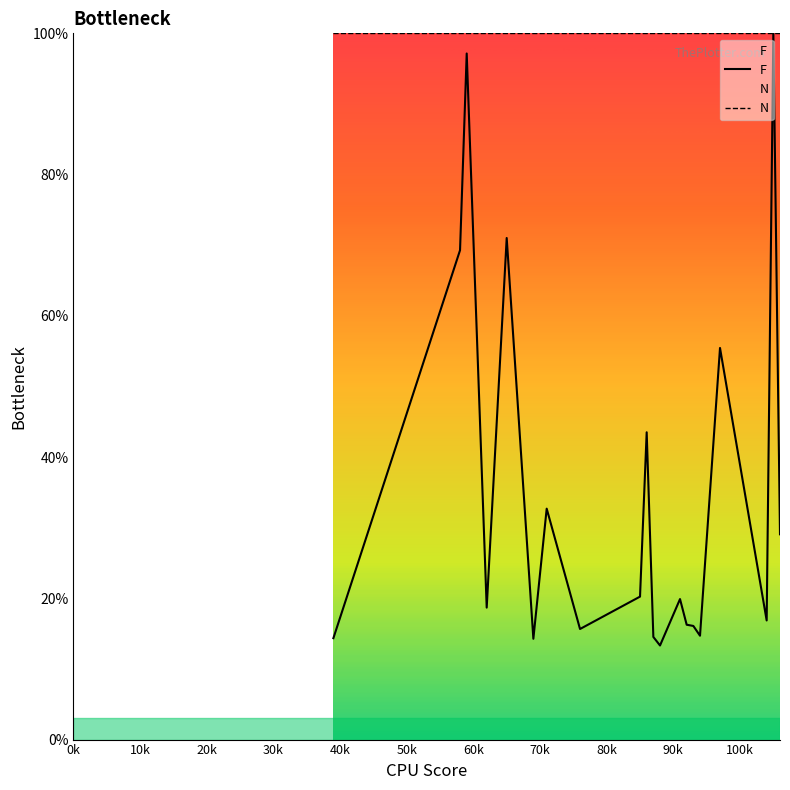

List the series in order of their overall mean, lowest first.

F, N